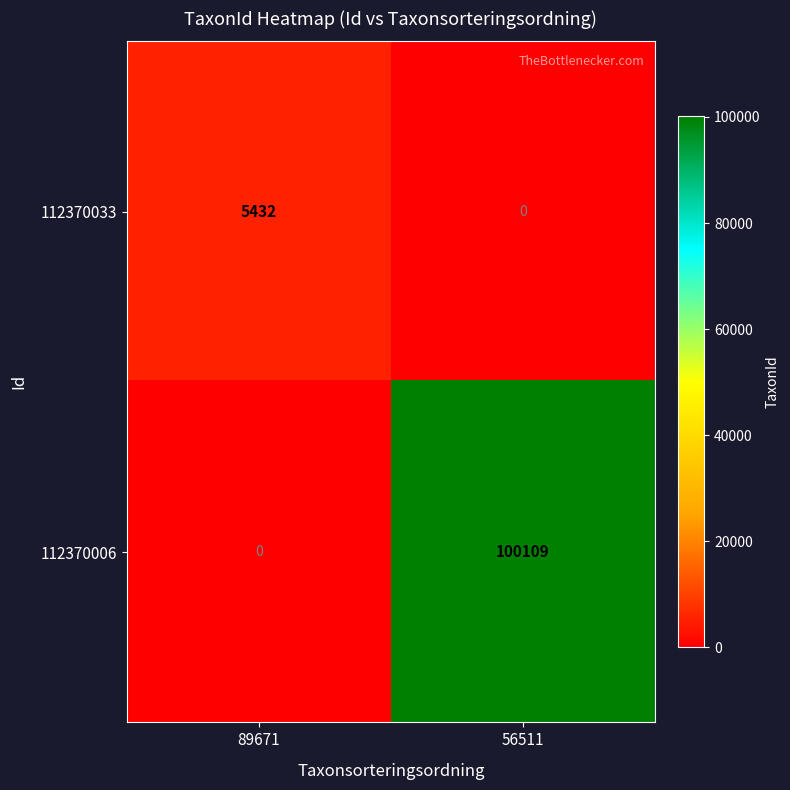

What is the average value of the 112370033 series?

2716